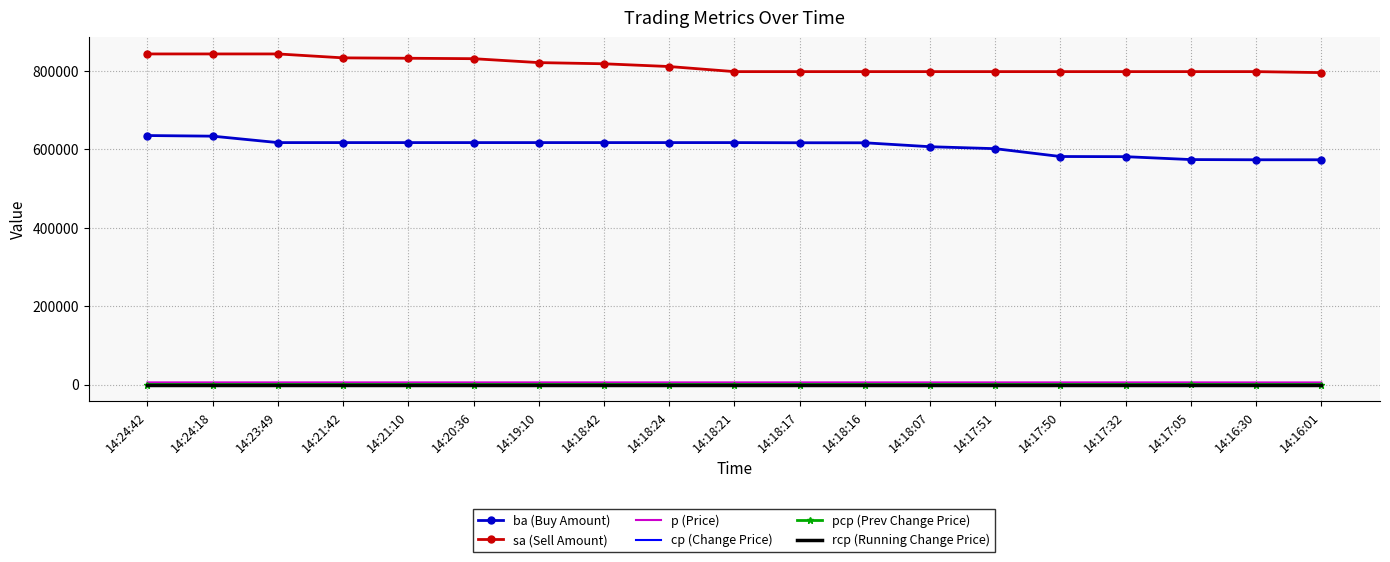

Which series has the largest total across all categories?

sa (Sell Amount)